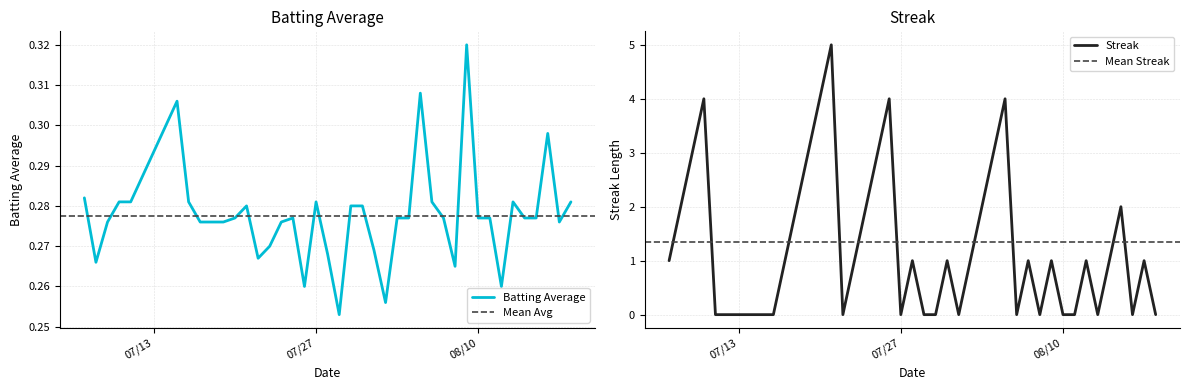

Reading left to right, list all the values displayed in this chart.

Batting Average: 0.3	0.3	0.3	0.3	0.3	0.3	0.3	0.3	0.3	0.3	0.3	0.3	0.3	0.3	0.3	0.3	0.3	0.3	0.3	0.3	0.3	0.3	0.3	0.3	0.3	0.3	0.3	0.3	0.3	0.3	0.3	0.3	0.3	0.3	0.3	0.3	0.3	0.3	0.3	0.3
Streak: 1.0	2.0	3.0	4.0	0.0	0.0	0.0	1.0	2.0	3.0	4.0	5.0	0.0	1.0	2.0	3.0	4.0	0.0	1.0	0.0	0.0	1.0	0.0	1.0	2.0	3.0	4.0	0.0	1.0	0.0	1.0	0.0	0.0	1.0	0.0	1.0	2.0	0.0	1.0	0.0